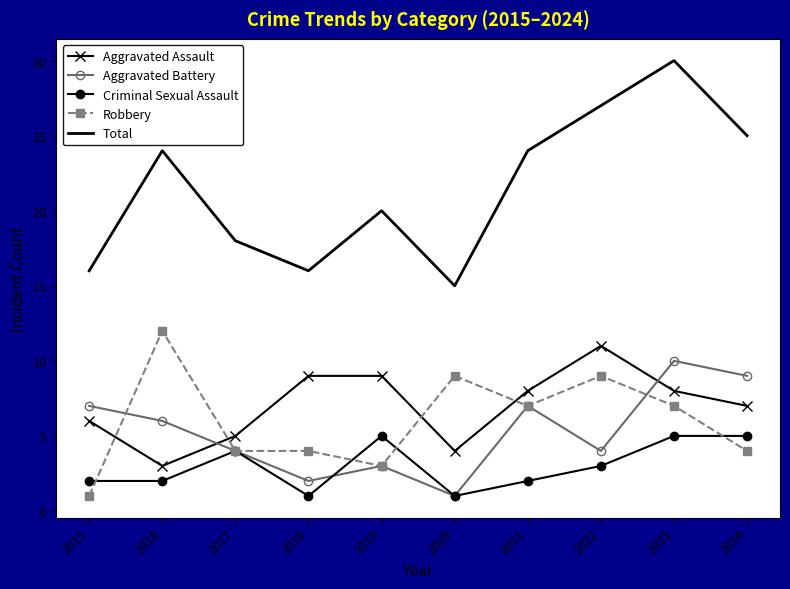

True or false: Aggravated Assault has a value of 2 at 2015.

False